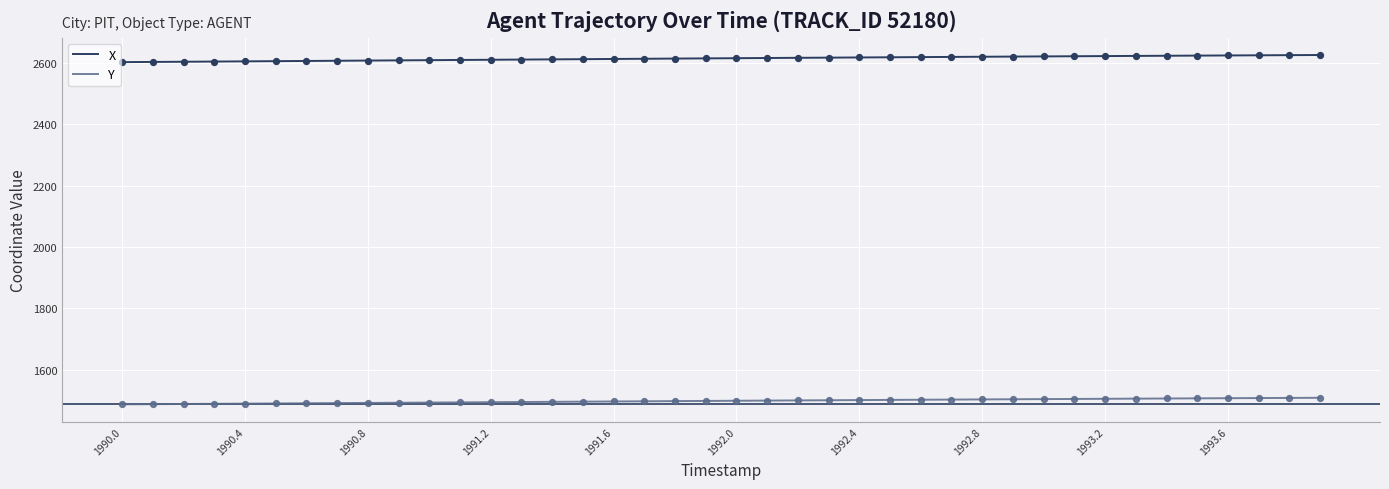

Which series has the largest total across all categories?

X